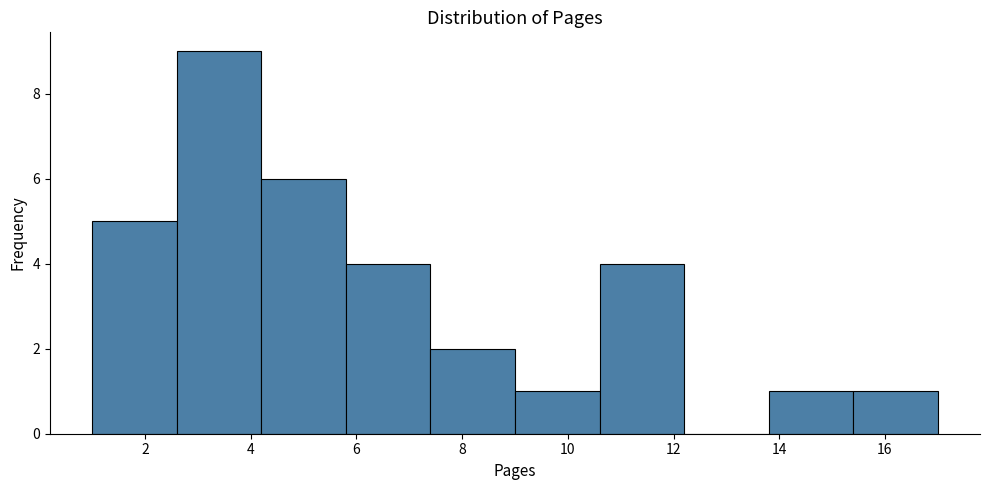

Reading left to right, list every bar in this chart as the range it spans on the x-axis followed by its height. The values are not printed on the chart, so give them approximately, as read against the axis.

1.0 to 2.6: 5
2.6 to 4.2: 9
4.2 to 5.8: 6
5.8 to 7.4: 4
7.4 to 9.0: 2
9.0 to 10.6: 1
10.6 to 12.2: 4
12.2 to 13.8: 0
13.8 to 15.4: 1
15.4 to 17.0: 1